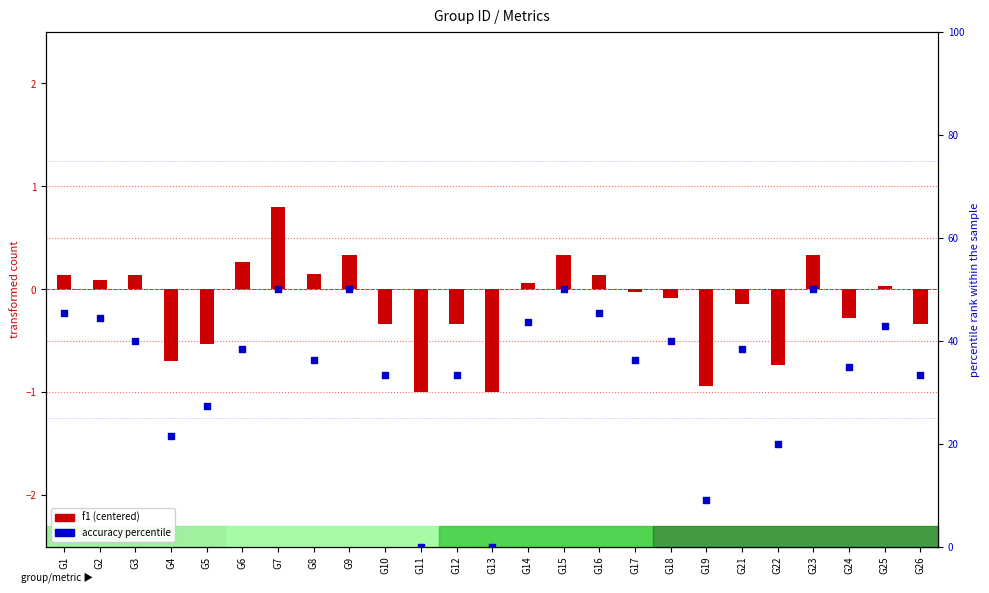

What is the total value across all series at G21?

38.3